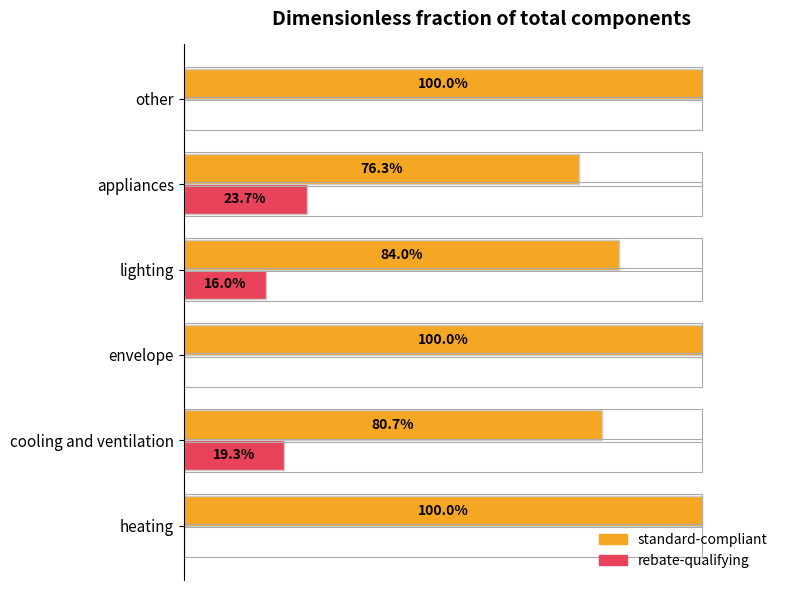

Rank the series by their average value, from highest to lowest.

standard-compliant, rebate-qualifying